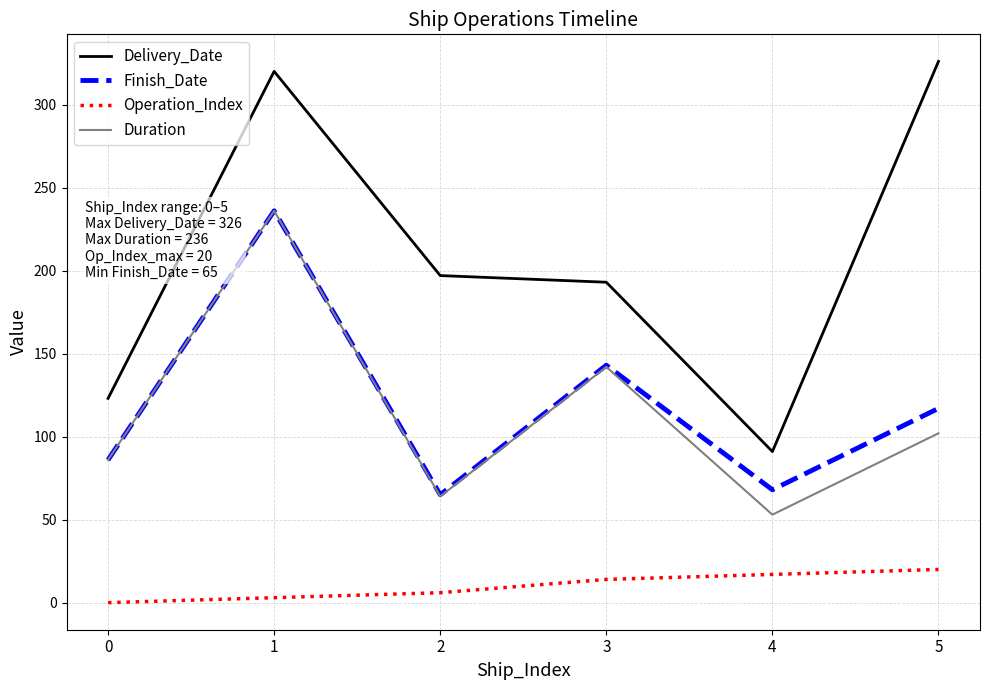

Which series has the largest total across all categories?

Delivery_Date